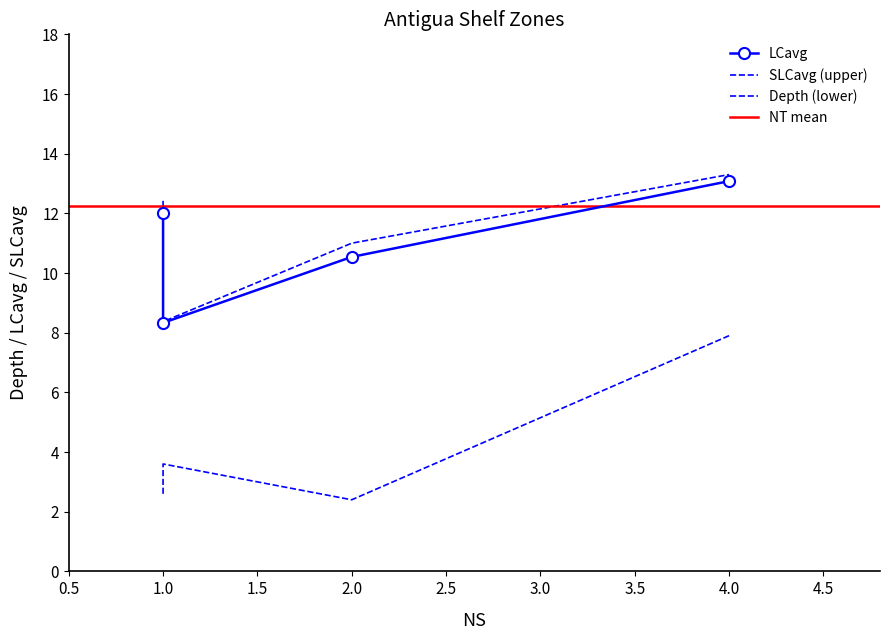

What is the value of the SLCavg point at the 3rd from the left?

11.0